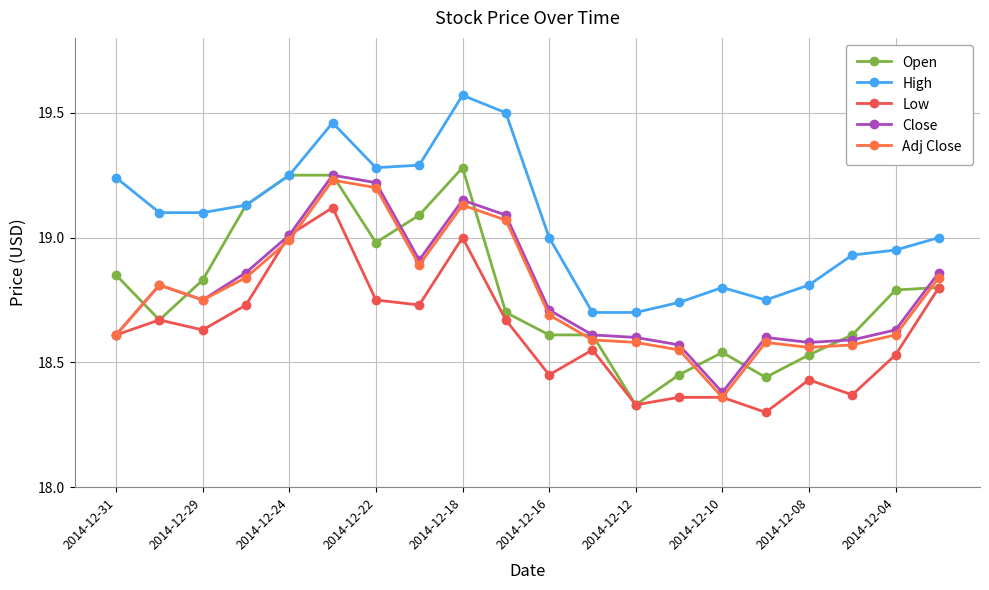

What is the difference between the second highest and minimum values in the Low series?

0.7